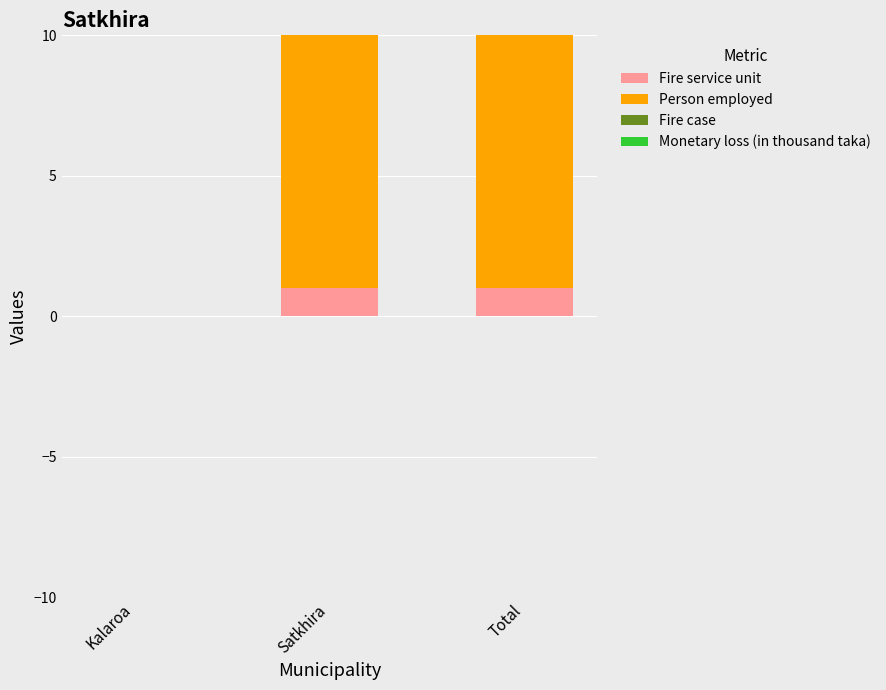

What position from the right is Satkhira?

2